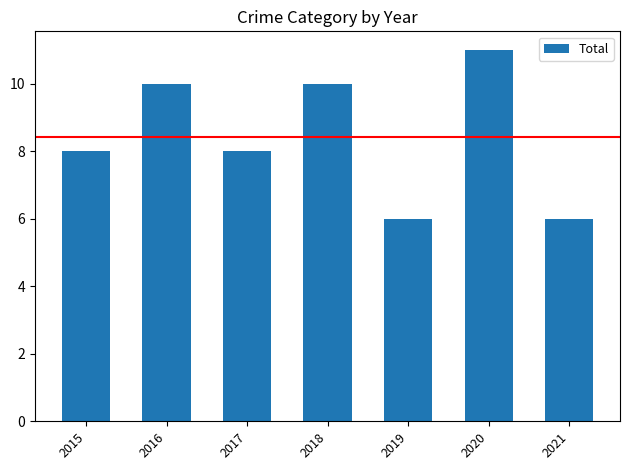

Are the bars horizontal?

No